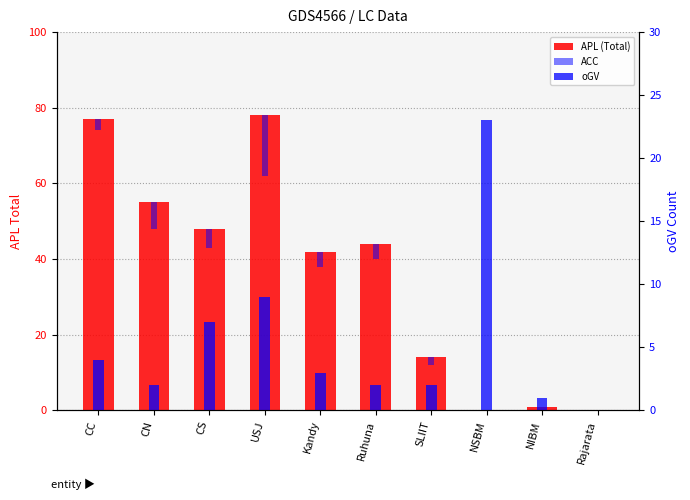

What is the spread (max minus min) of values at CS?

43